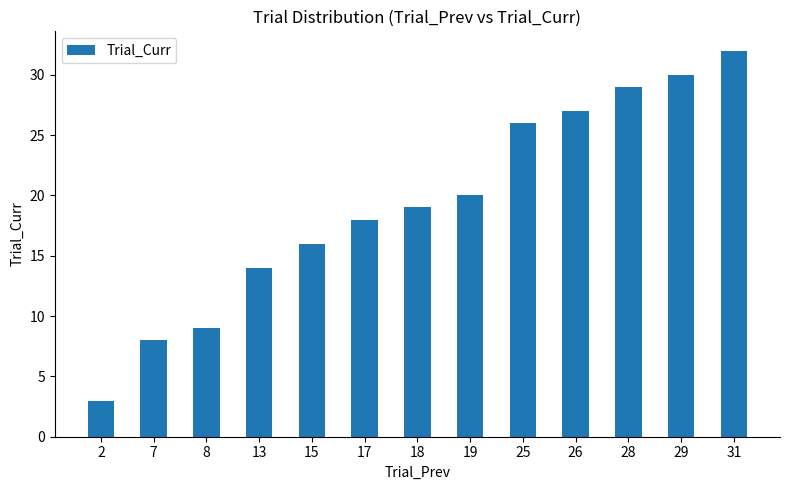

What is the change in value from 17 to 25?

+8